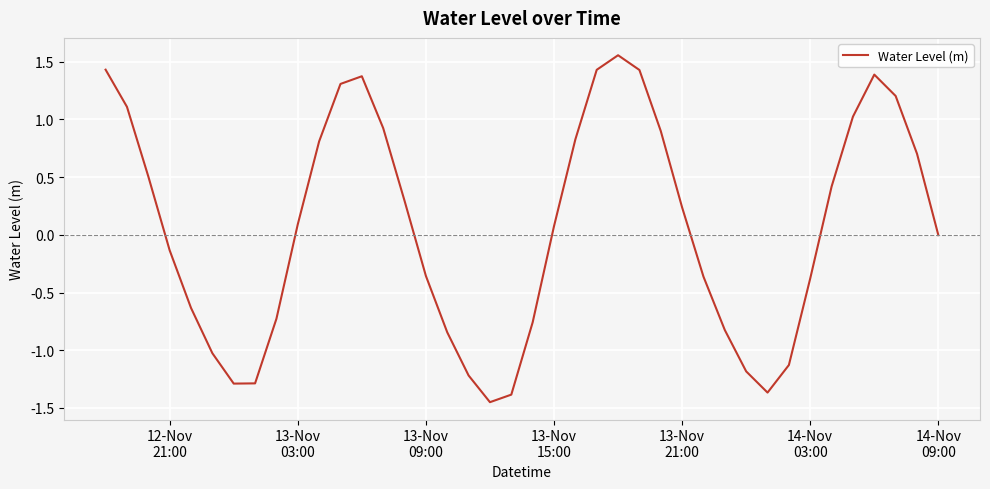

Does the chart display data point markers on the line(s)?

No